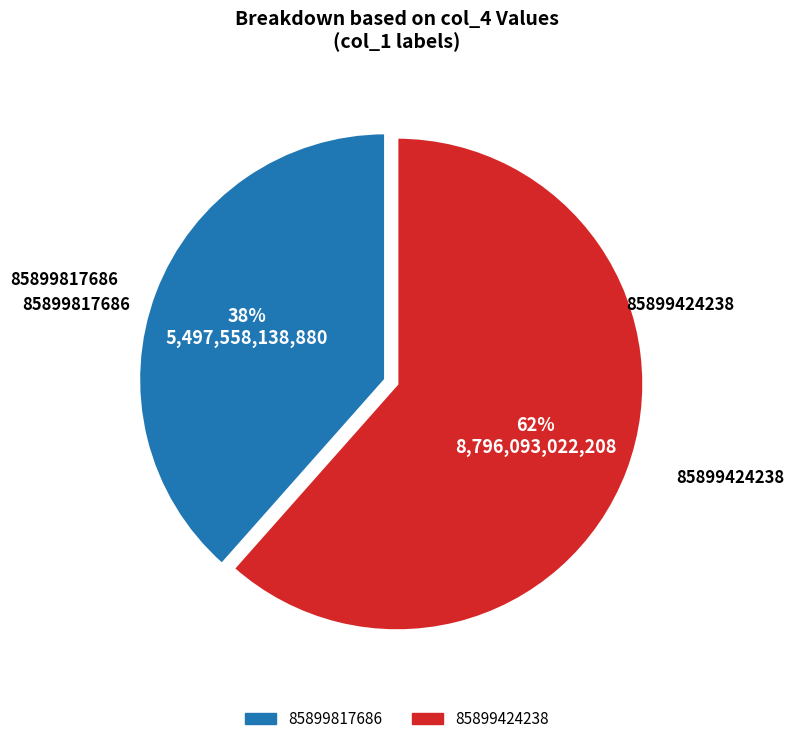

Which has a higher value, 85899817686 or 85899424238?

85899424238